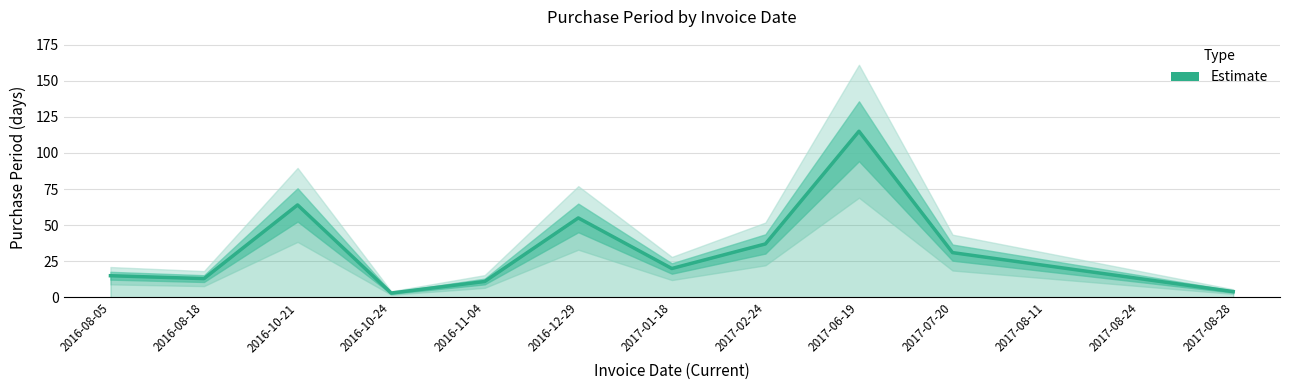

What is the difference between the values at 2017-02-24 and 2016-10-24?

34